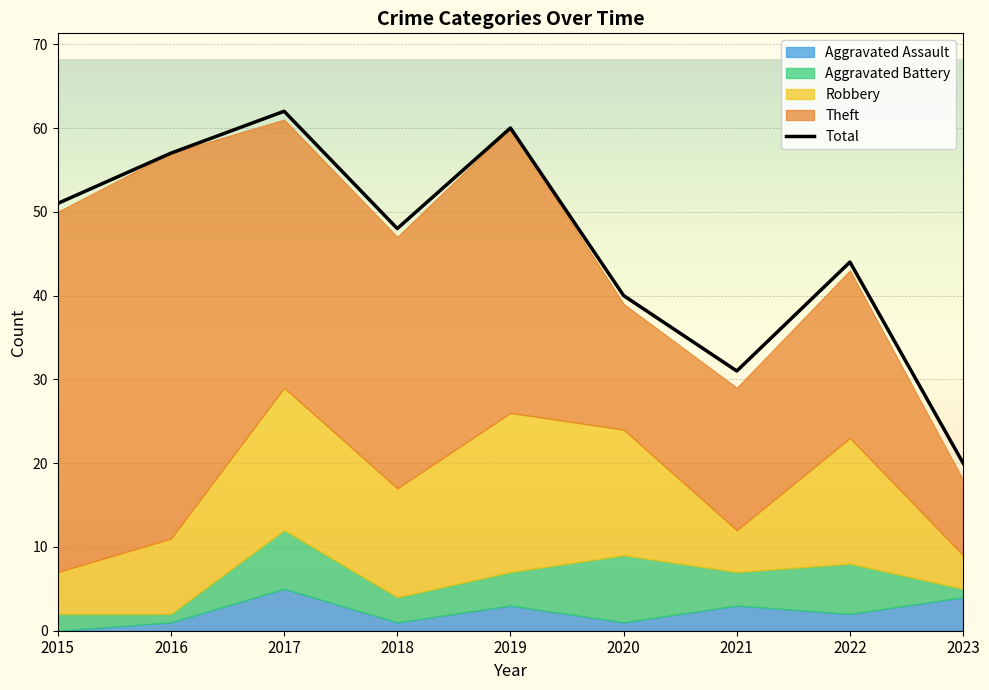

List the labels in order of value, smallest first.

2023, 2021, 2020, 2022, 2018, 2015, 2016, 2019, 2017